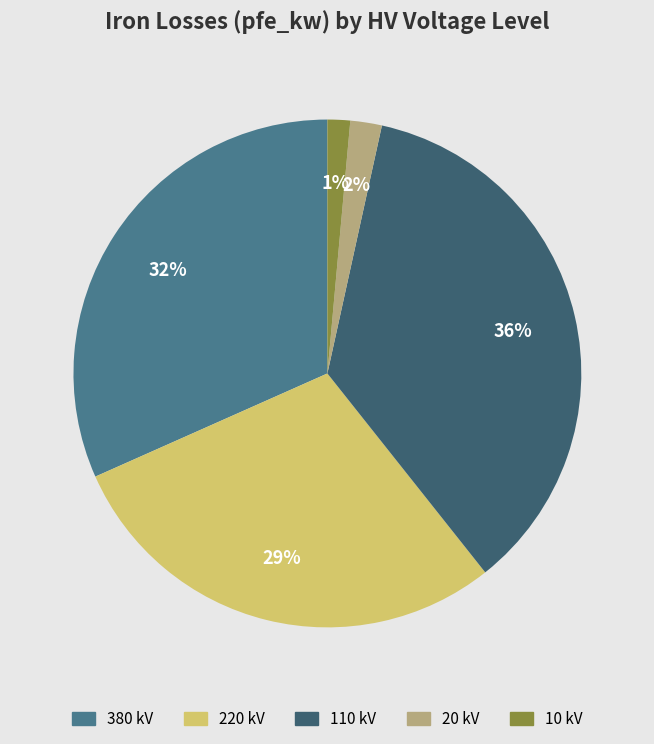

To the nearest percent, what is the average slice percentage?

20%